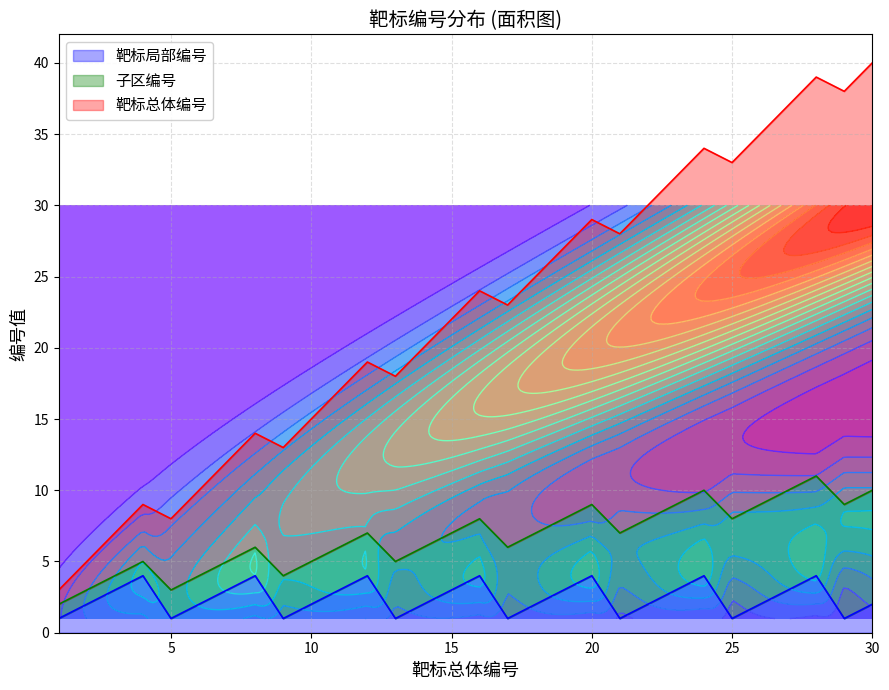

What is the sum of all 靶标总体编号 values?

666